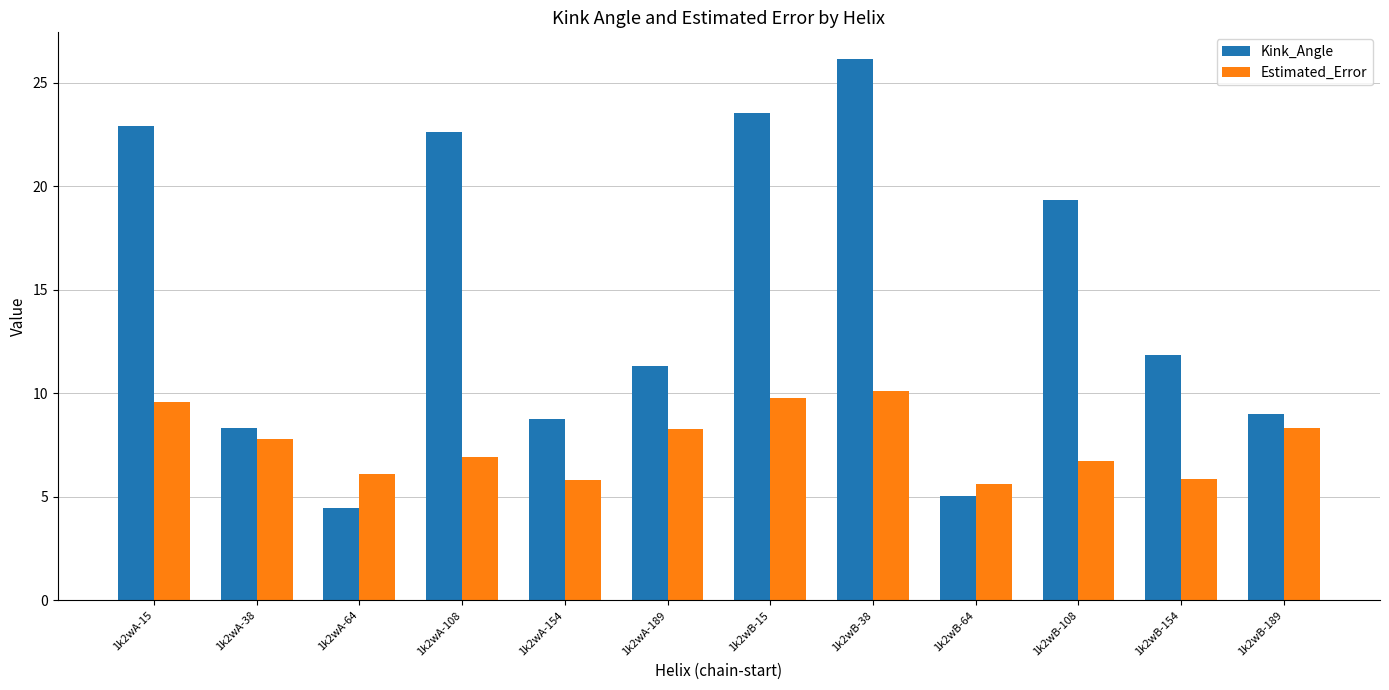

Which label corresponds to the largest value in the chart?

1k2wB-38